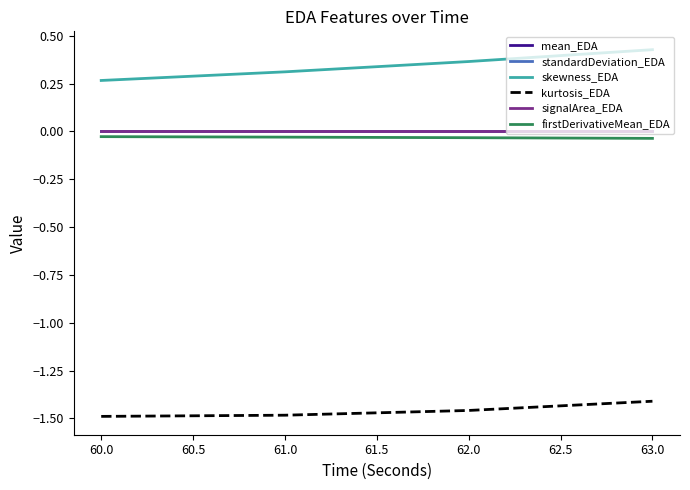

Is this an area chart (filled region under the line)?

No